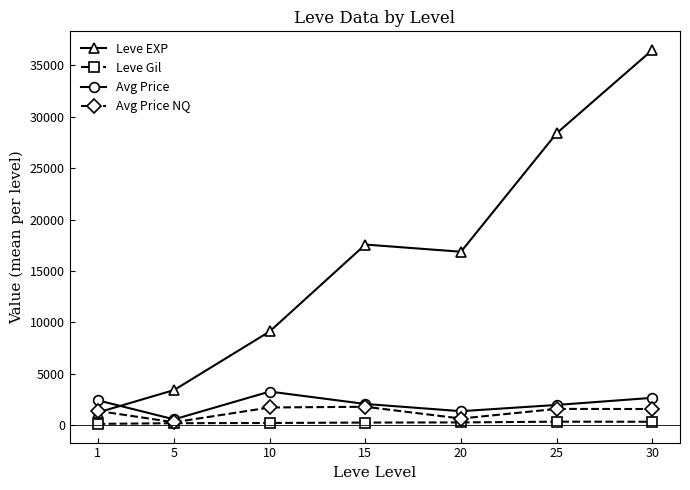

What is the difference between the Leve EXP values at 30 and 25?

8099.2